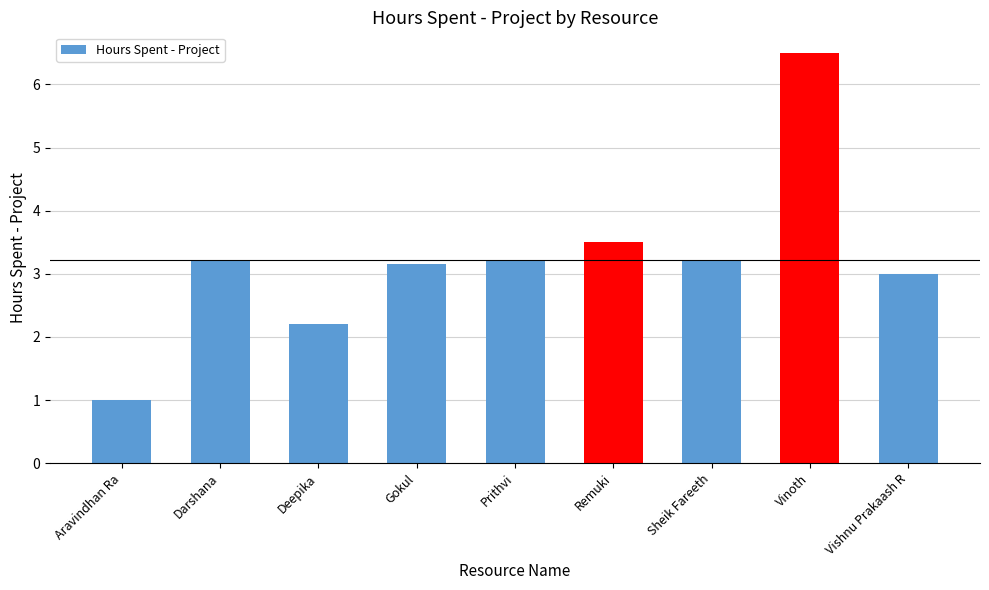

Read the value at Aravindhan Ra.

1.0